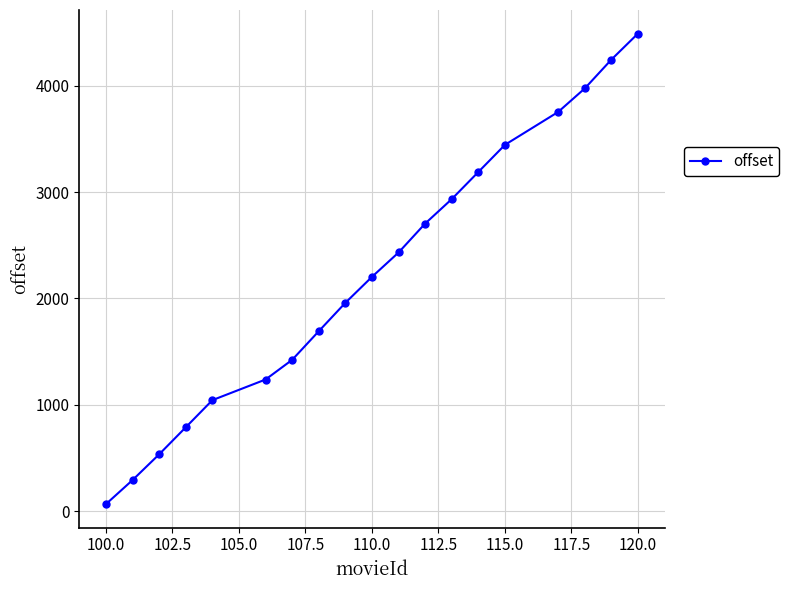

True or false: there are more than 2 points higher than both neighbors.

False